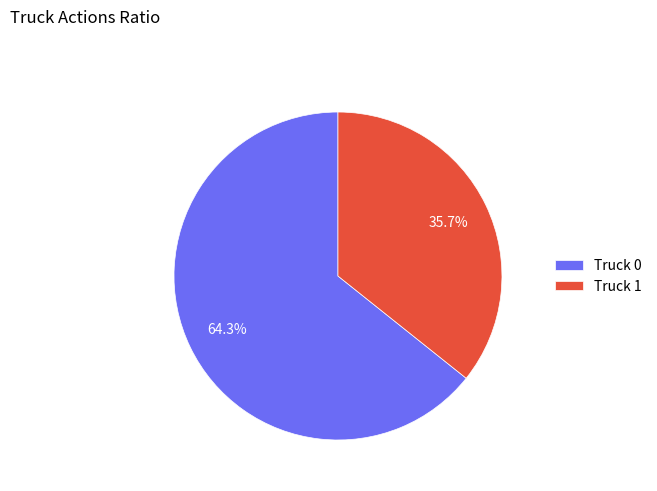

Is the sum of Truck 0 and Truck 1 greater than half?

Yes